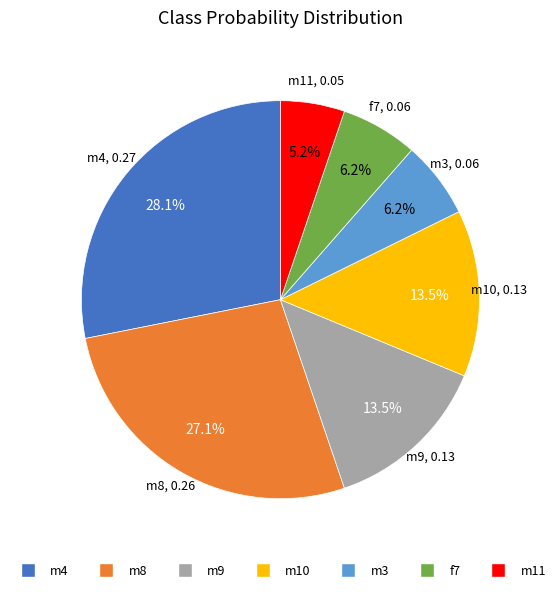

Which slice is the smallest?

m11